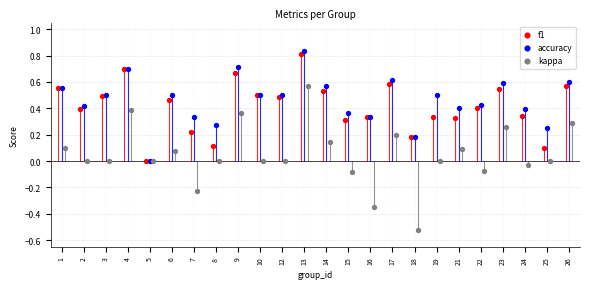

Which series reaches the maximum Y coordinate?

accuracy